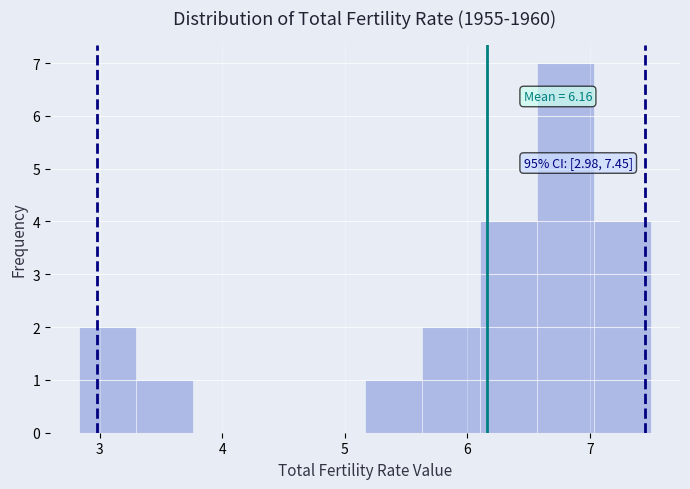

Over which range of the x-axis is the bar tallest?

6.6 to 7.0